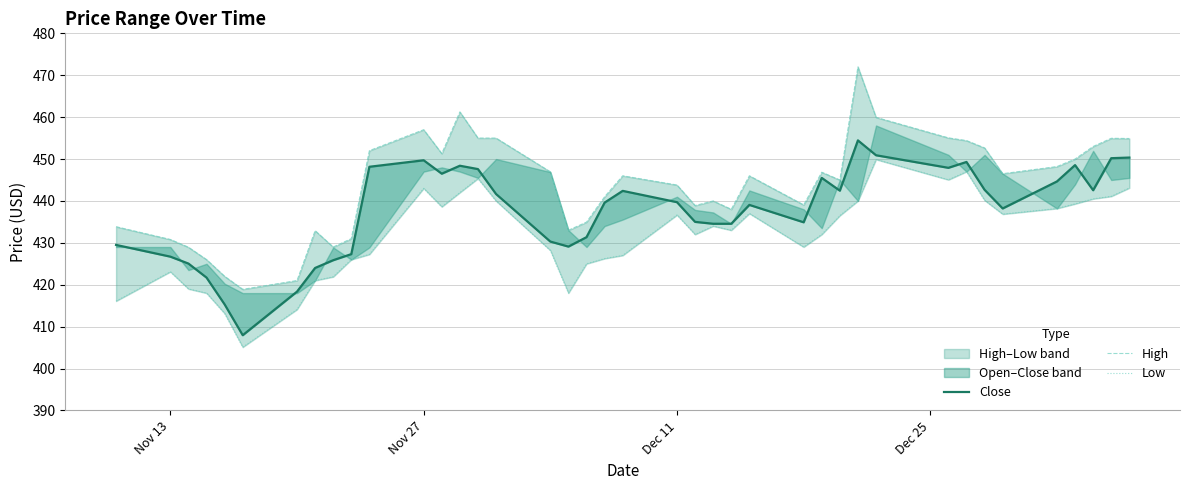

Rank the series by their maximum value, from highest to lowest.

High, Close, Low